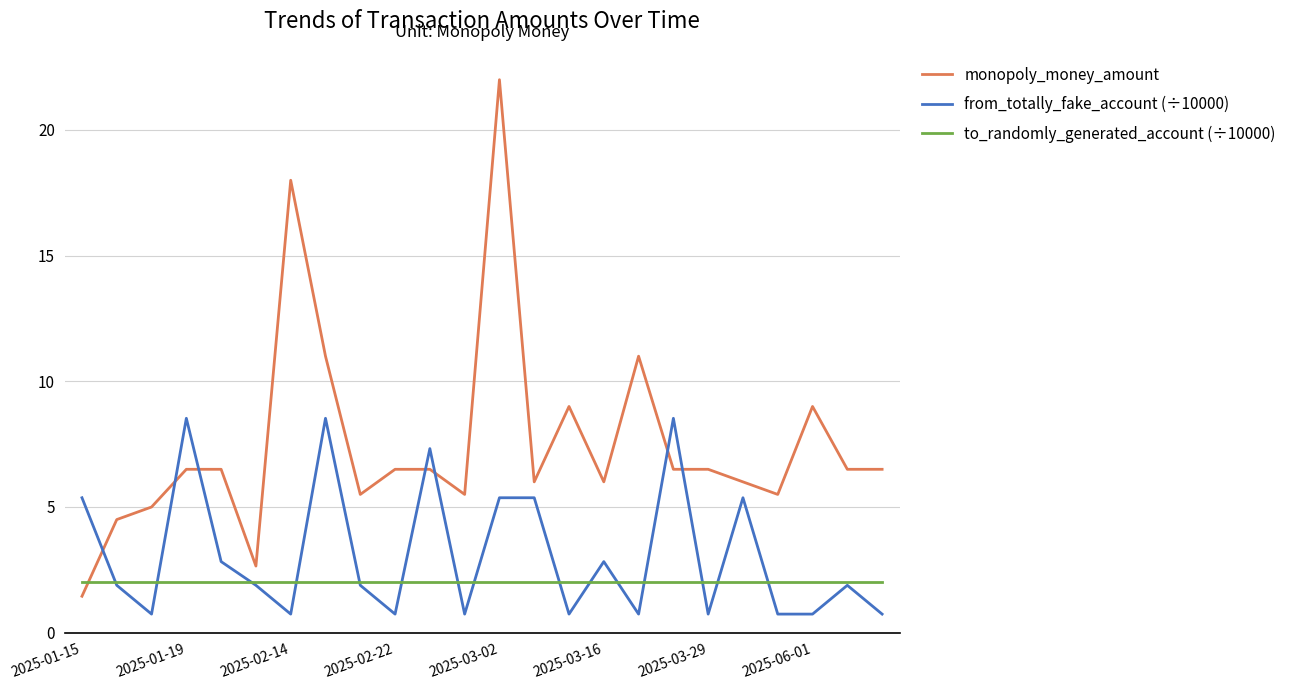

Does the chart display data point markers on the line(s)?

No